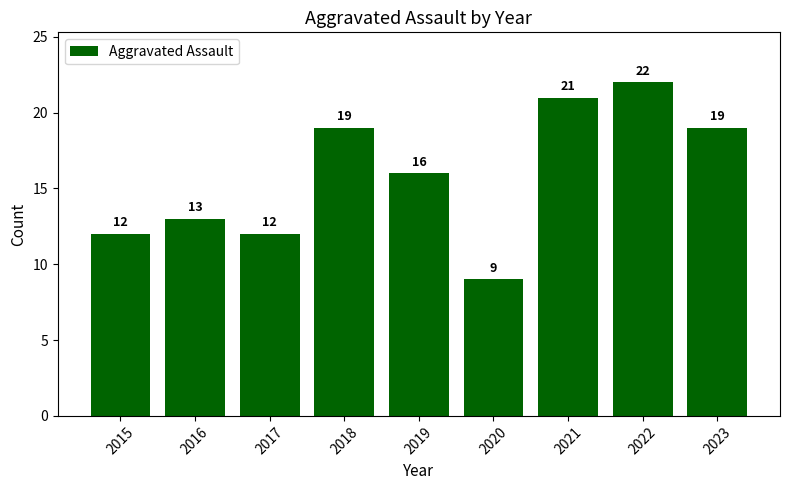

Does the chart contain stacked bars?

No